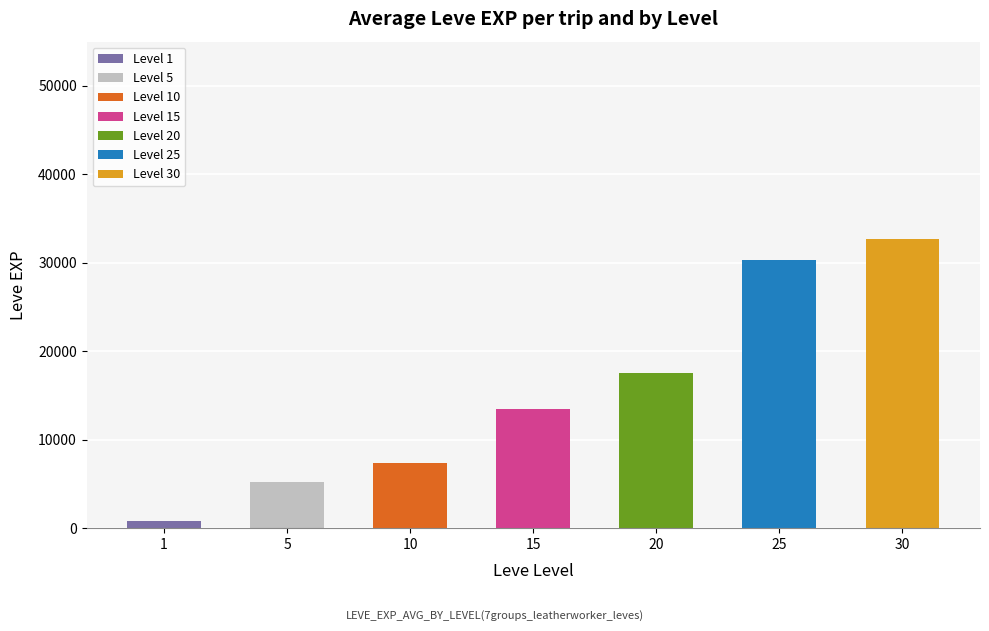

List the labels in order of value, largest first.

30, 25, 20, 15, 10, 5, 1